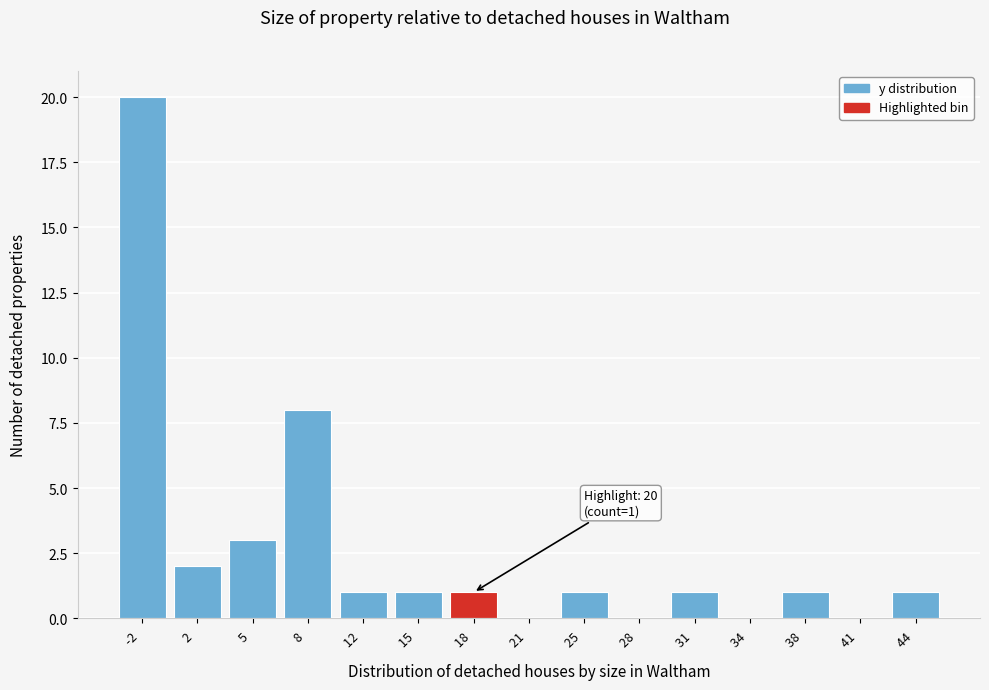

Reading right to left, extract all data points from this chart.

44 =1	41 =0	38 =1	34 =0	31 =1	28 =0	25 =1	21 =0	18 =1	15 =1	12 =1	8 =8	5 =3	2 =2	-2 =20